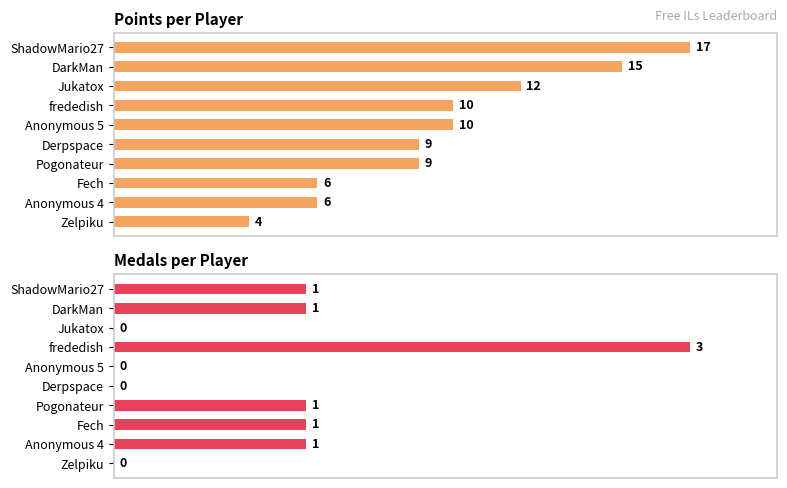

The Points series shows 17 at frededish. True or false?

False